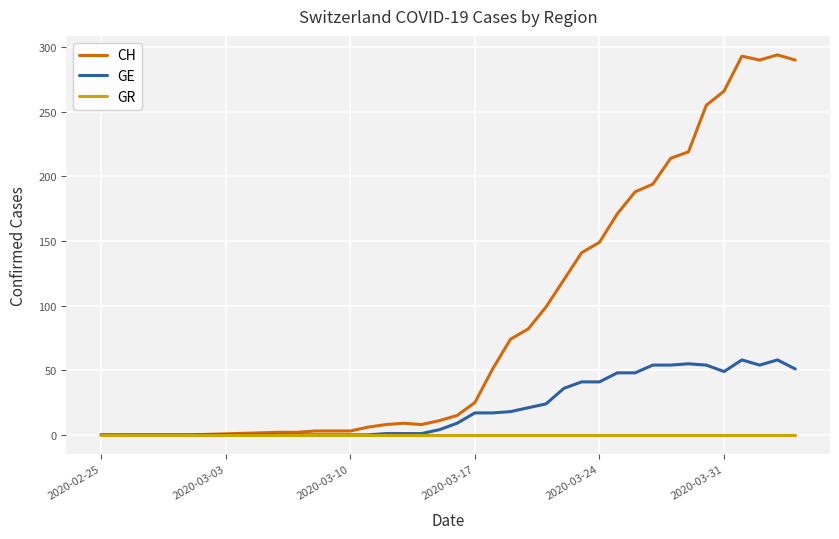

True or false: CH has more than 0 points higher than both neighbors.

True